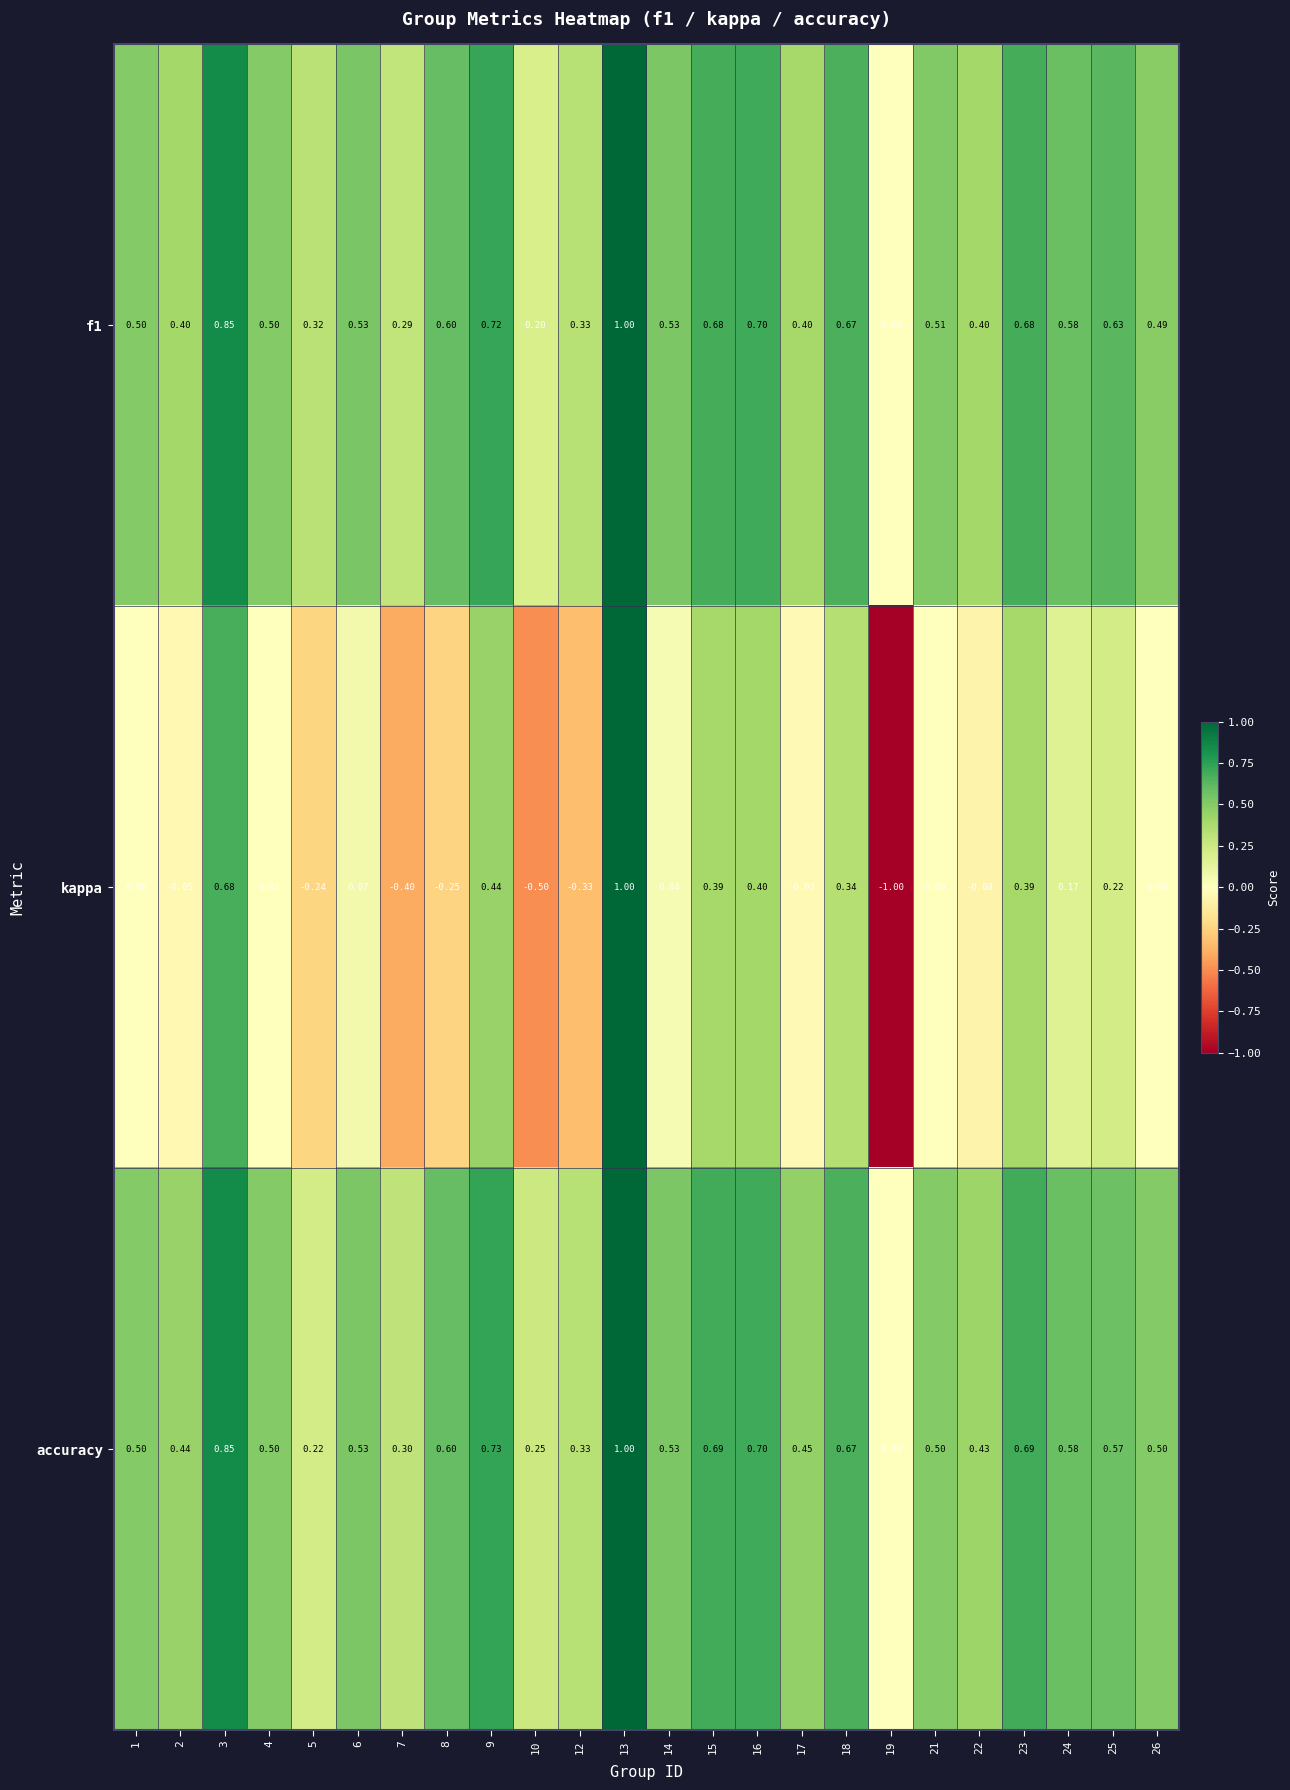

Which series has the widest spread of values?

kappa